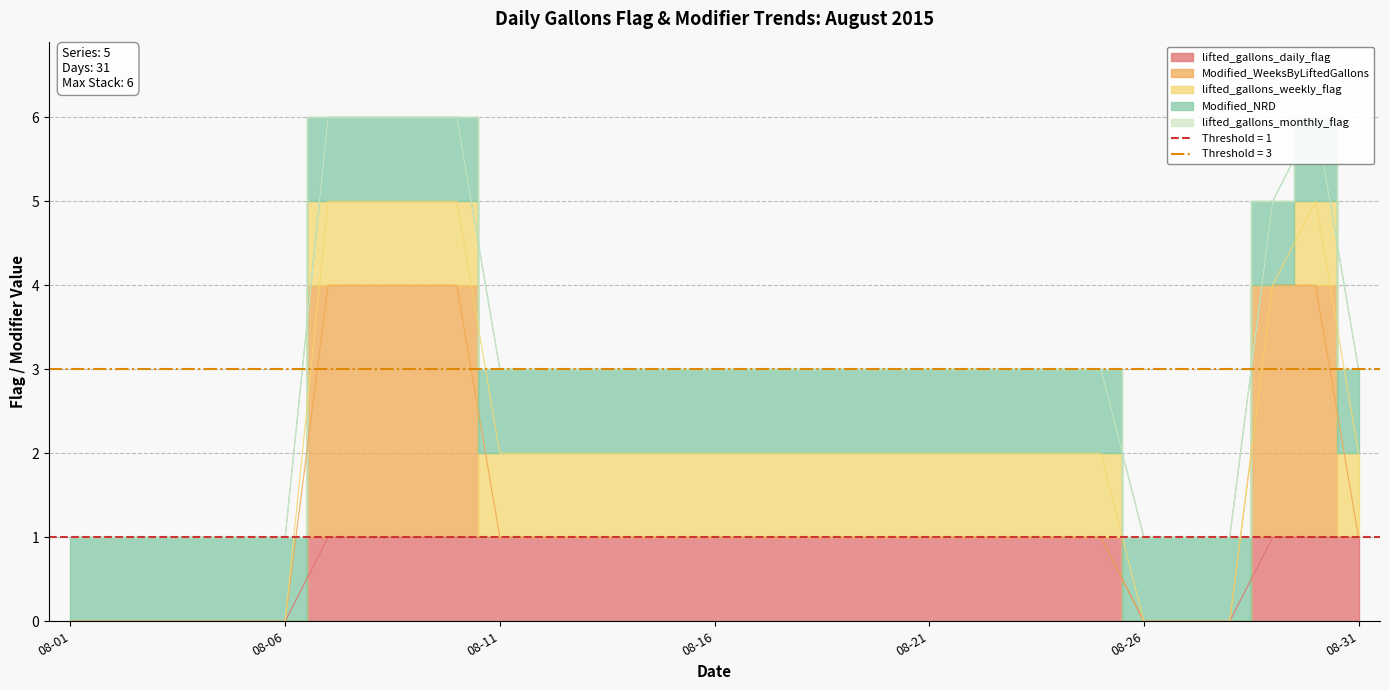

True or false: Modified_WeeksByLiftedGallons and lifted_gallons_weekly_flag cross at least once.

True